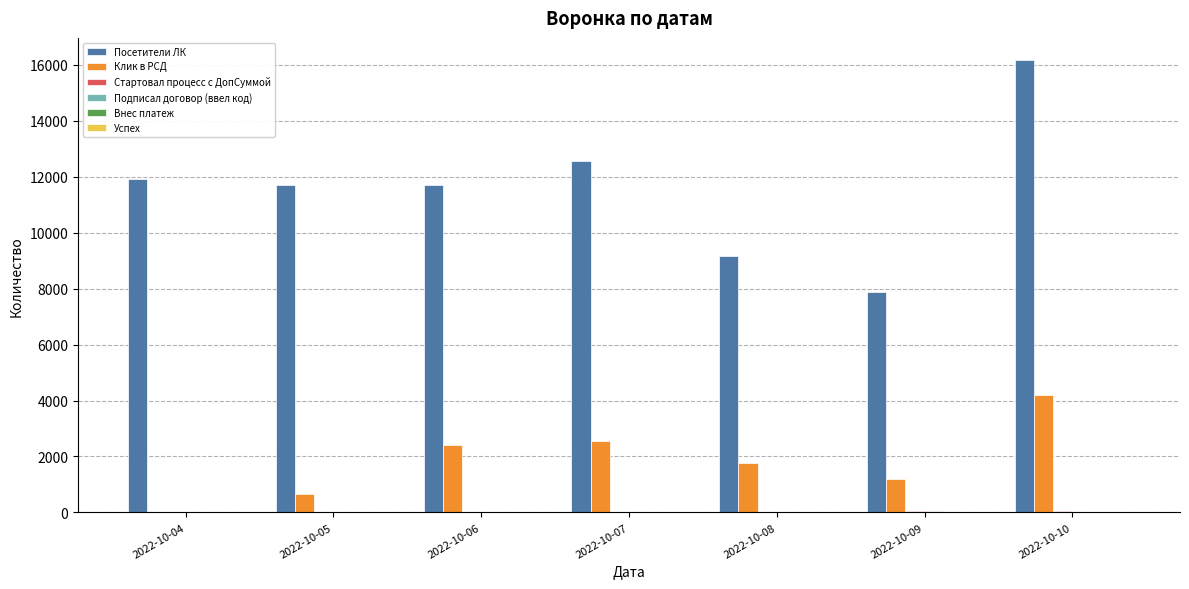

How many groups of bars are there?

7